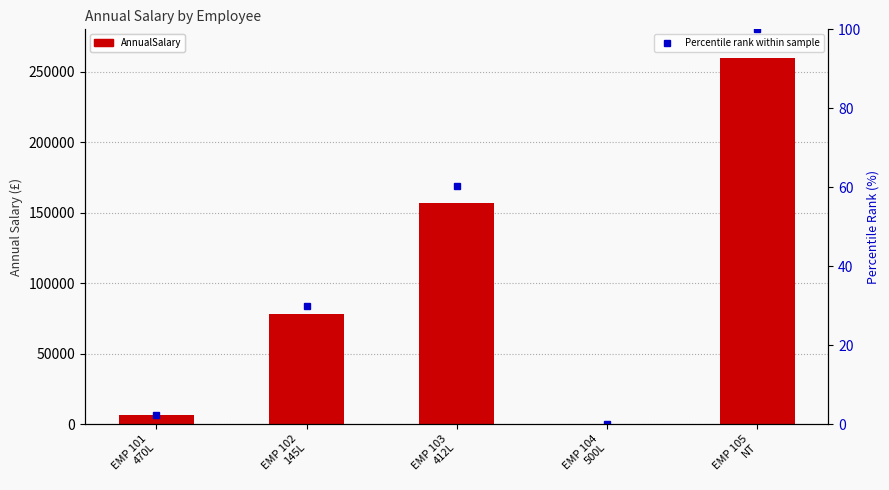

At how many categories does at least one series exceed 149312?

2